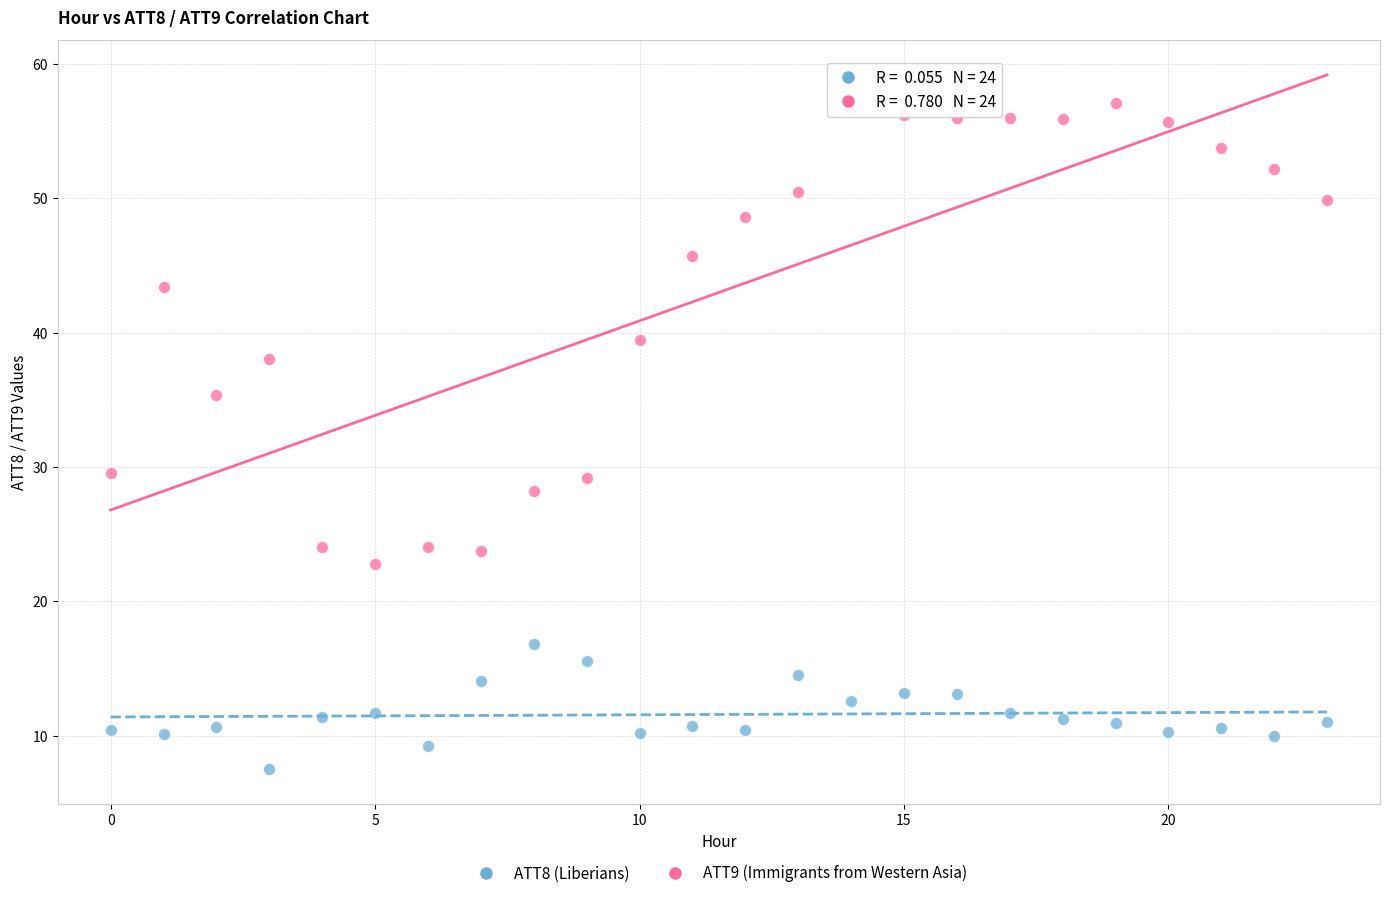

Which series contains the lowest Y value?

ATT8 (Liberians)